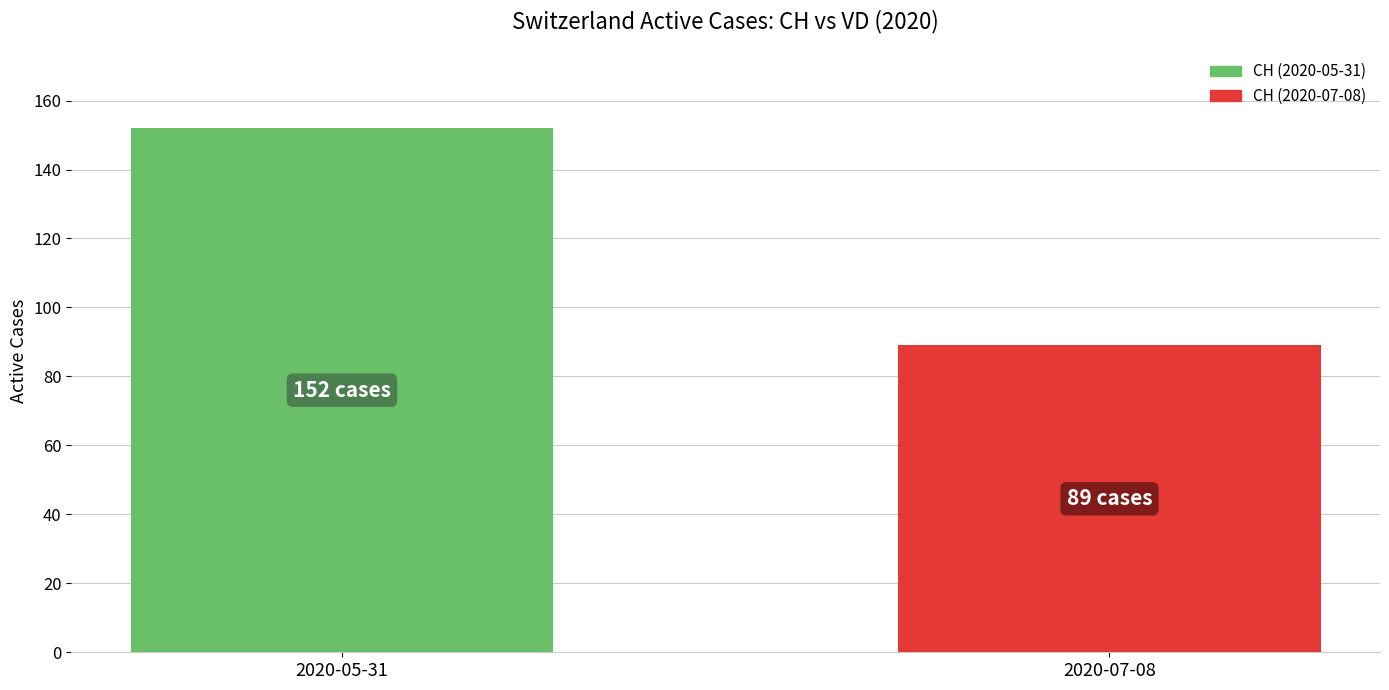

What is the smallest value displayed?

89